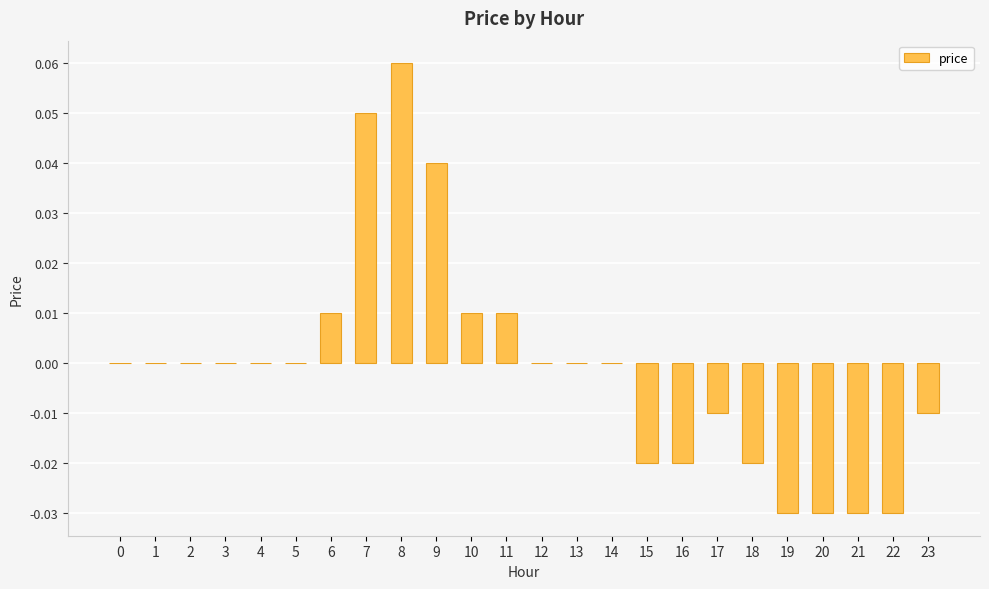

How many categories are shown in the chart?

24